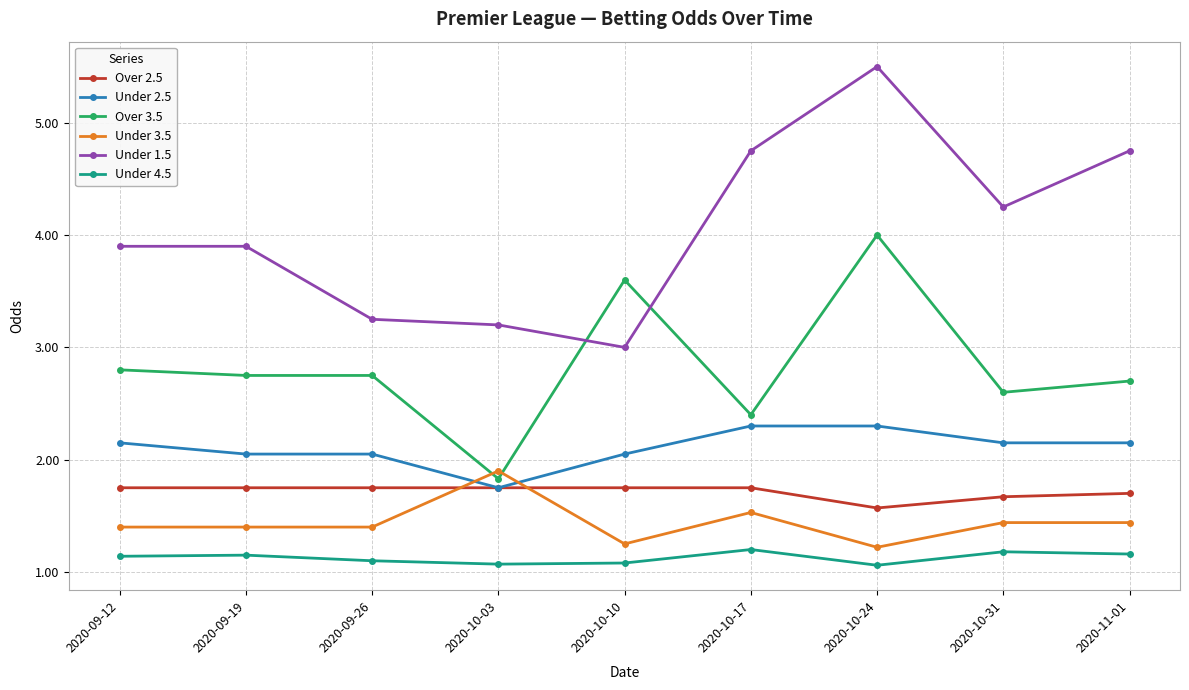

What is the maximum value shown in the chart?

5.5